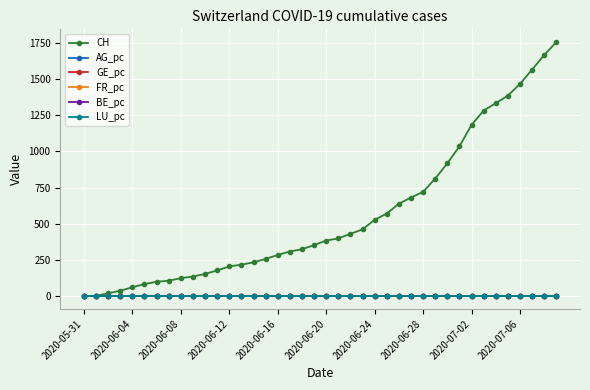

How many distinct data groups are displayed?

6